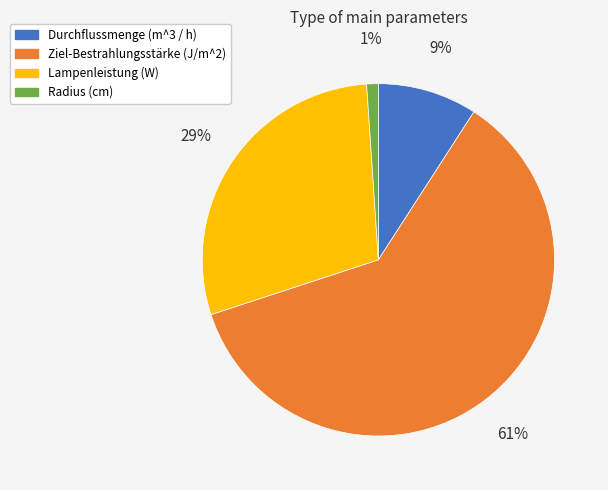

How many segments does this pie chart have?

4